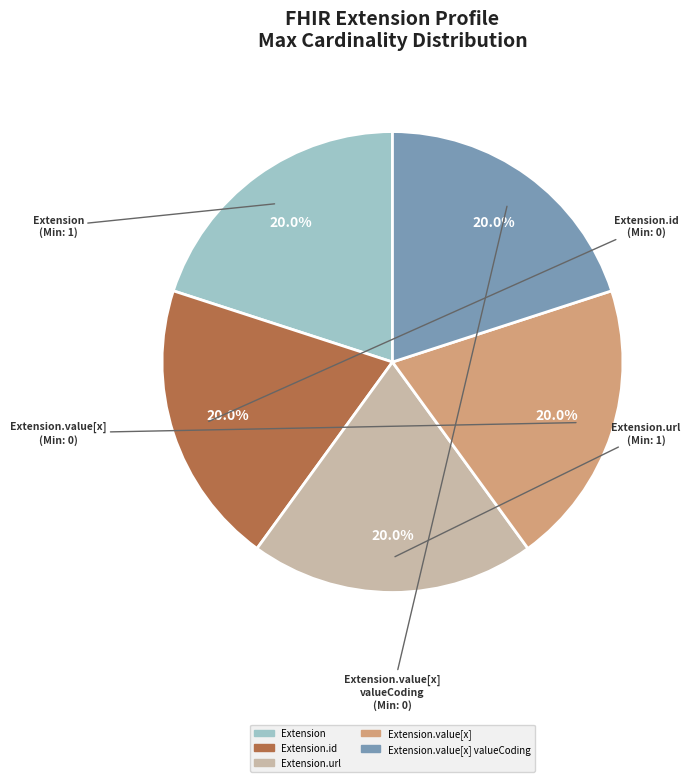

Does any single category account for the majority?

No